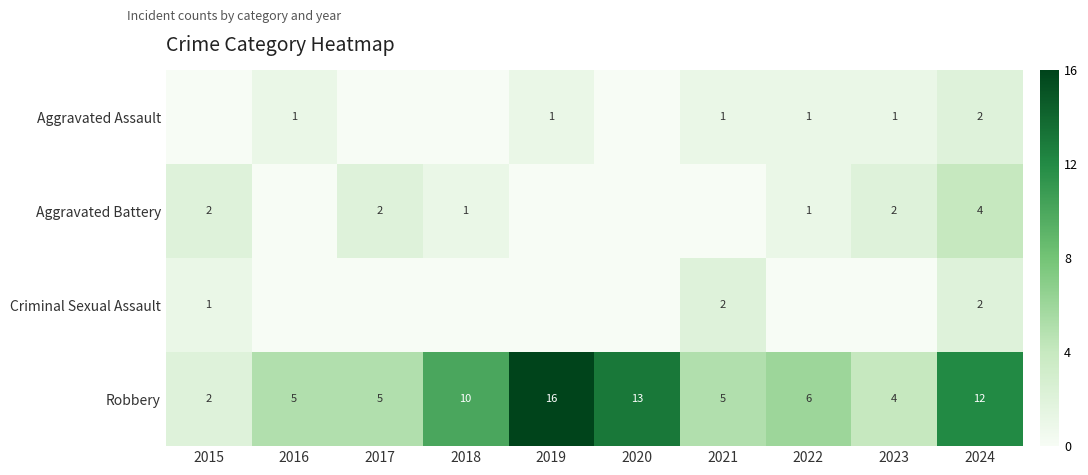

Which category has the lowest value across all series?

2015